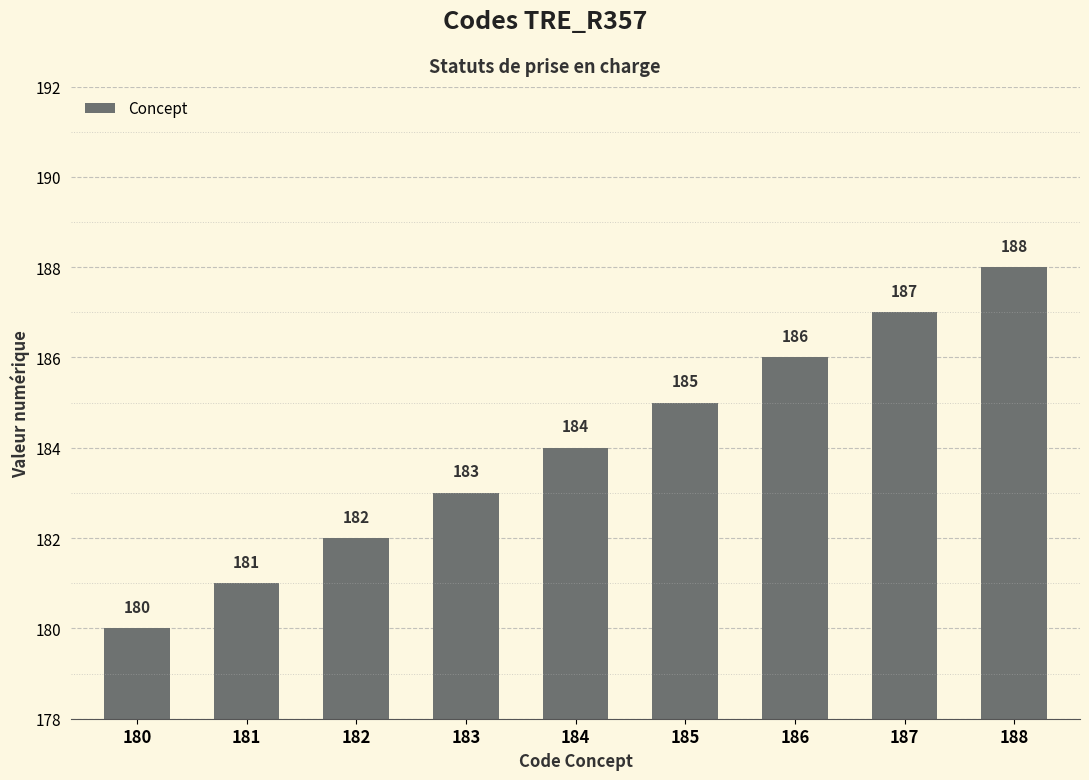

How many values are between 182 and 186?

5